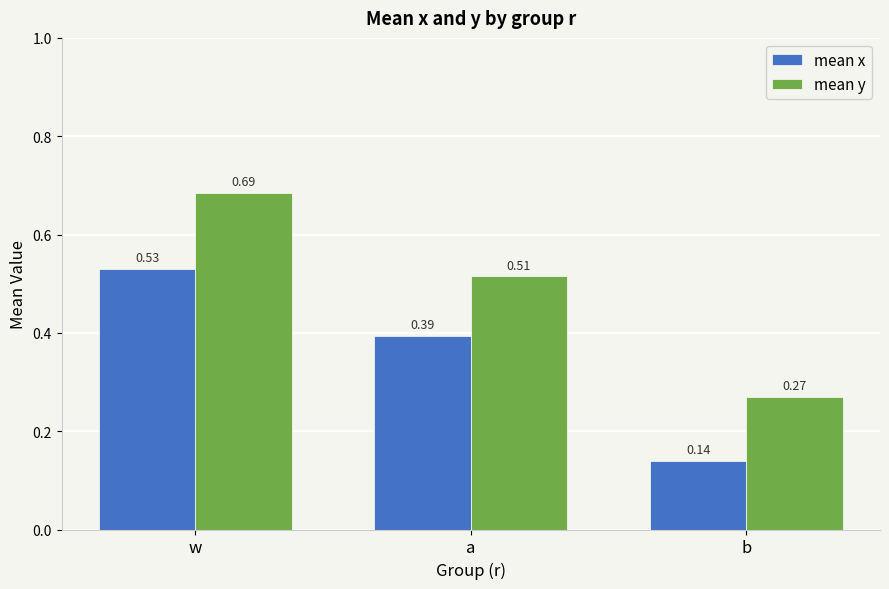

At which category is the sum across all series the highest?

w